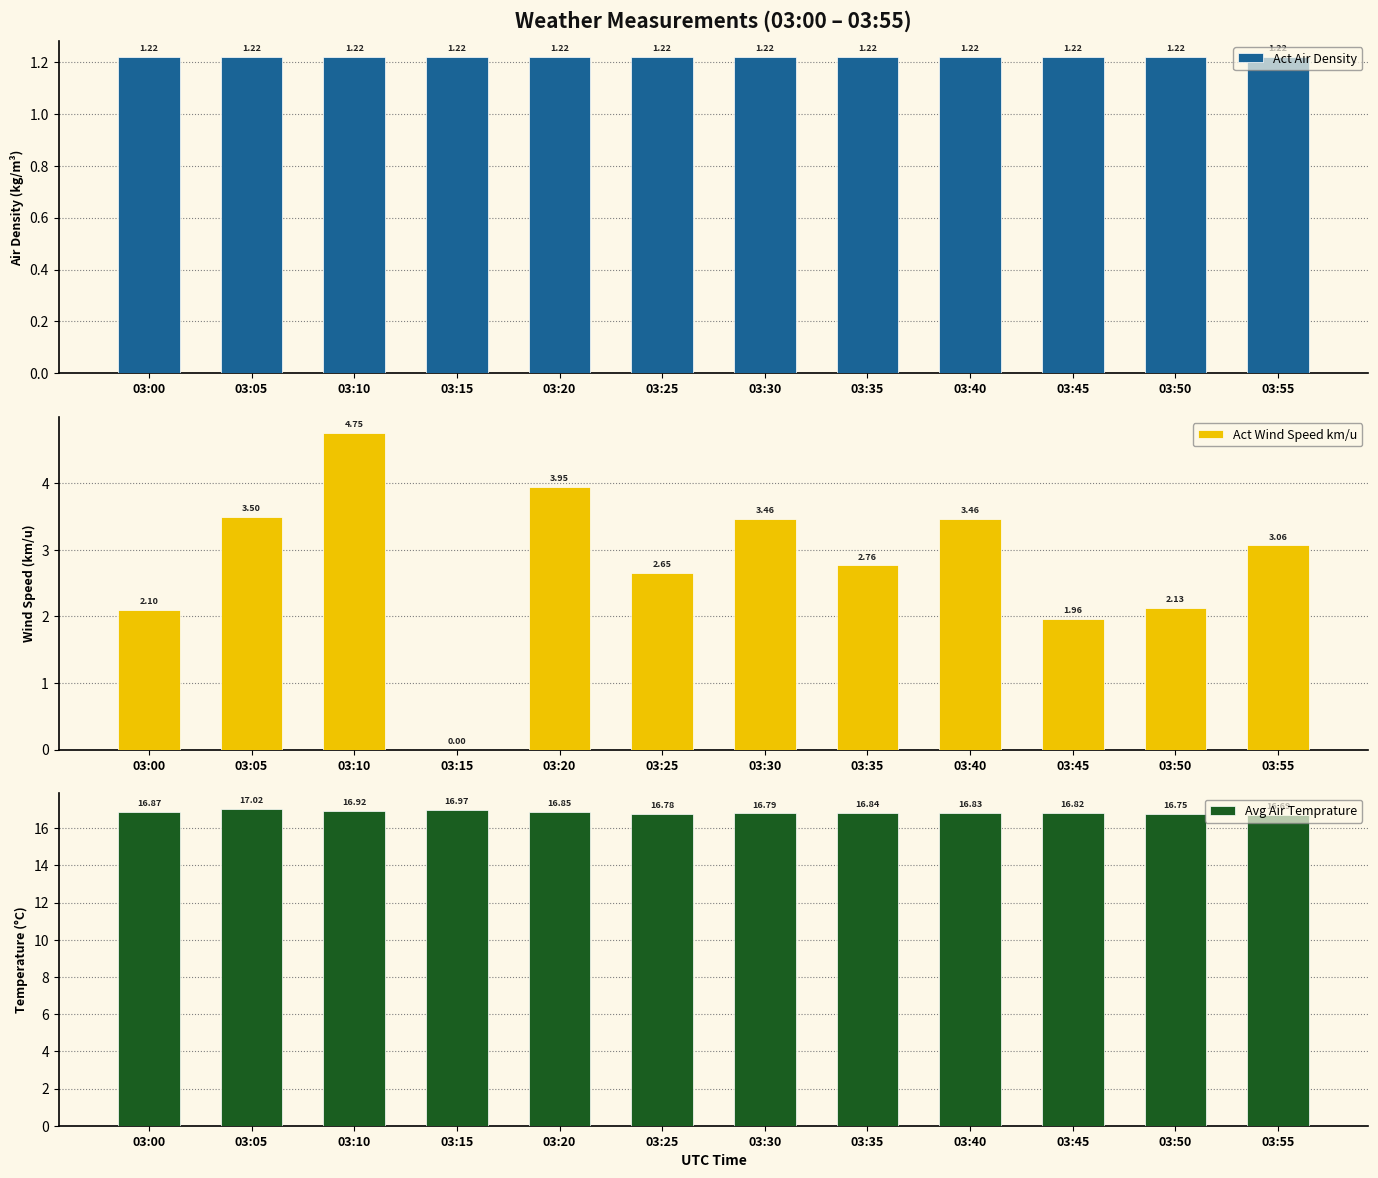

What is the spread (max minus min) of values at 03:15?

17.0